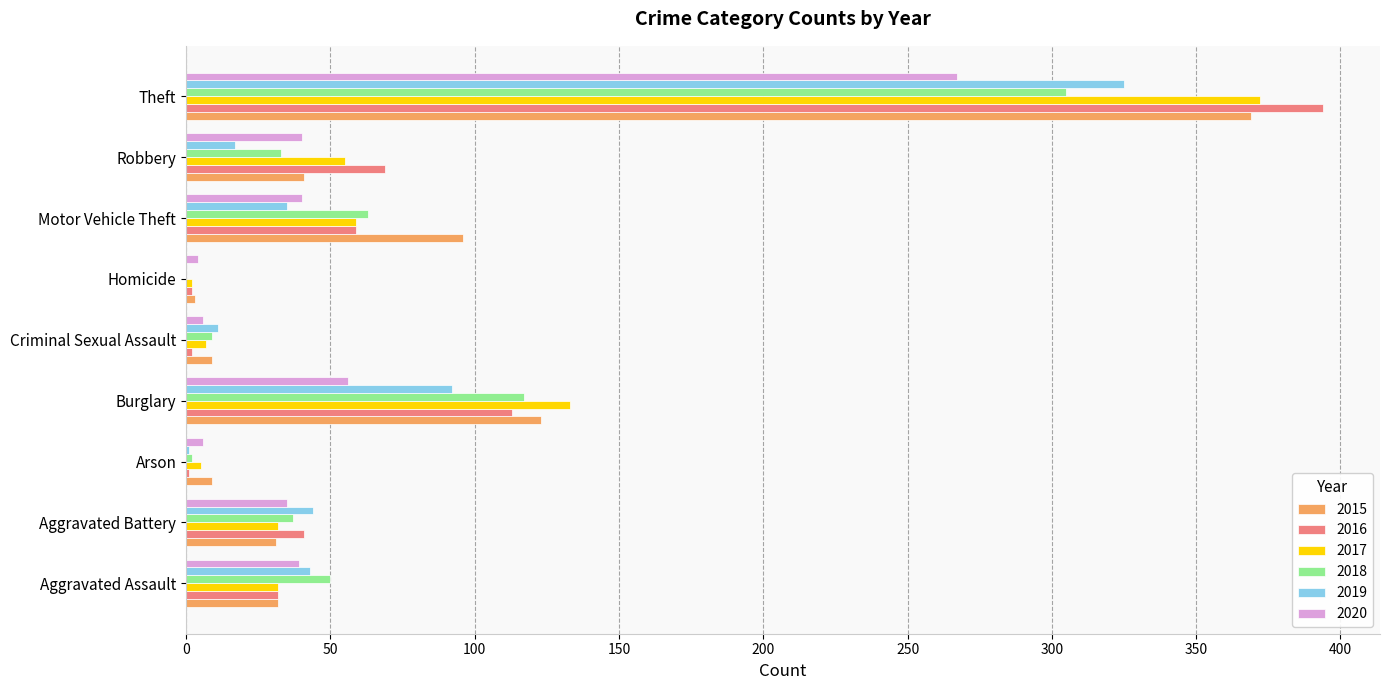

True or false: 2019 has a value of 92 at Burglary.

True